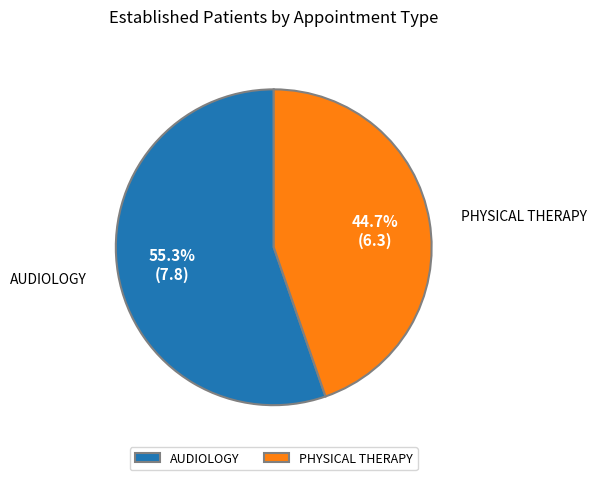

Does PHYSICAL THERAPY represent more than half of the total?

No